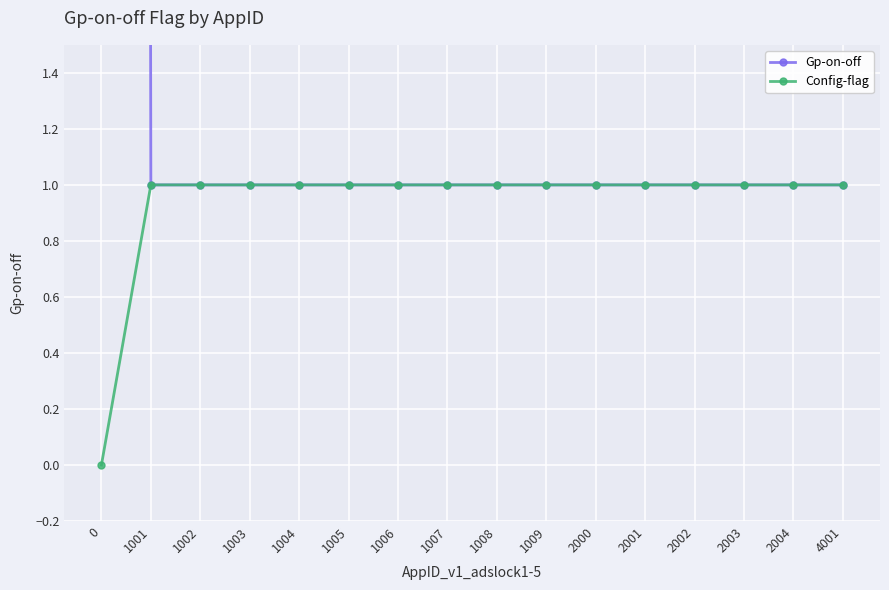

How many values in the Gp-on-off series exceed 1?

1